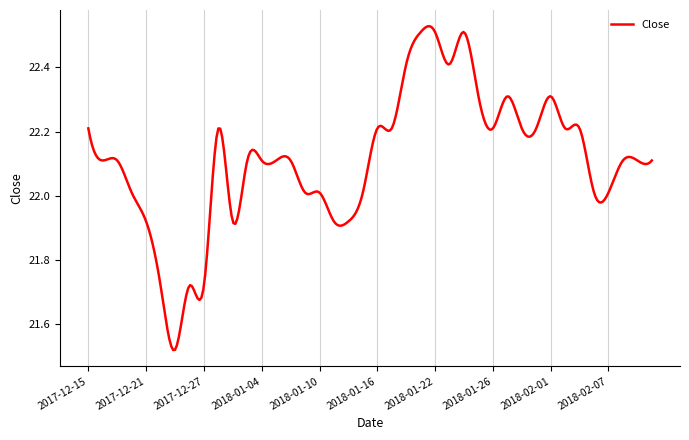

How many lines are shown in the chart?

1